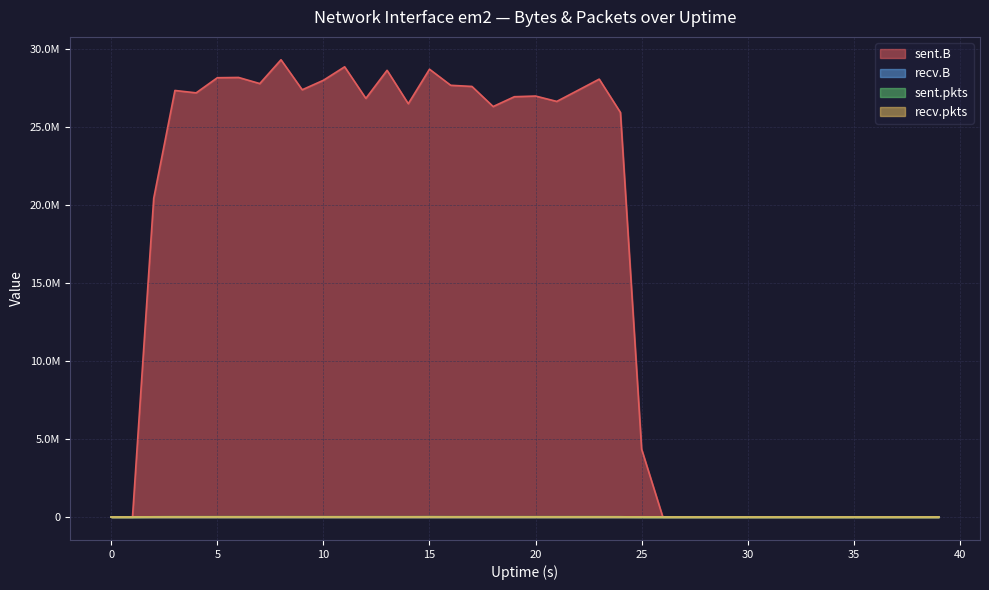

True or false: sent.pkts has a value of 25266 at 3.

True